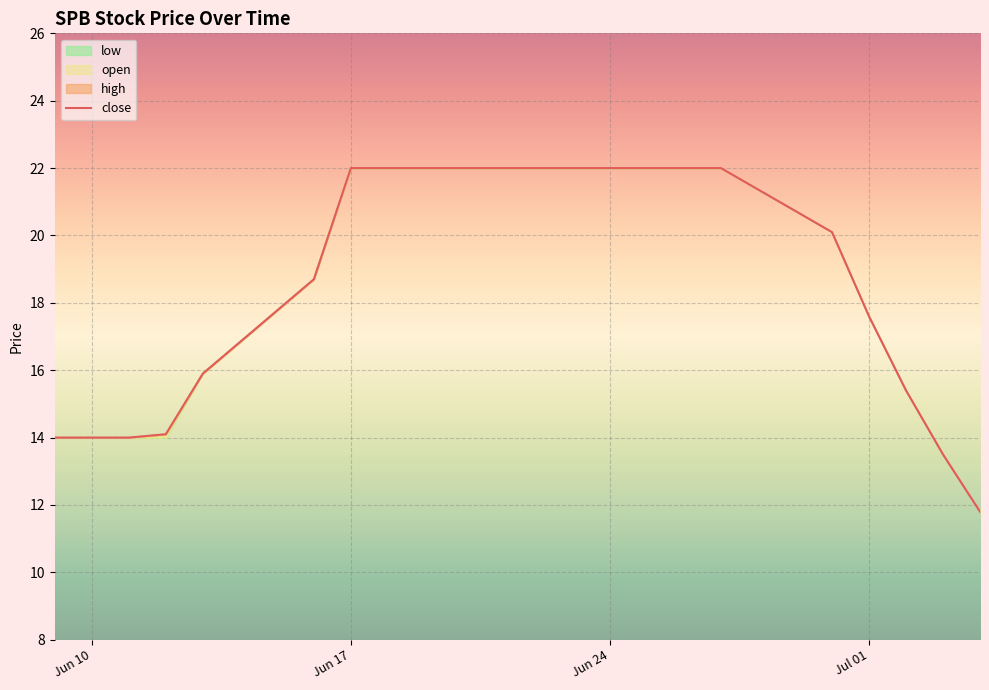

What is the difference between the maximum and minimum values in the high series?

10.2